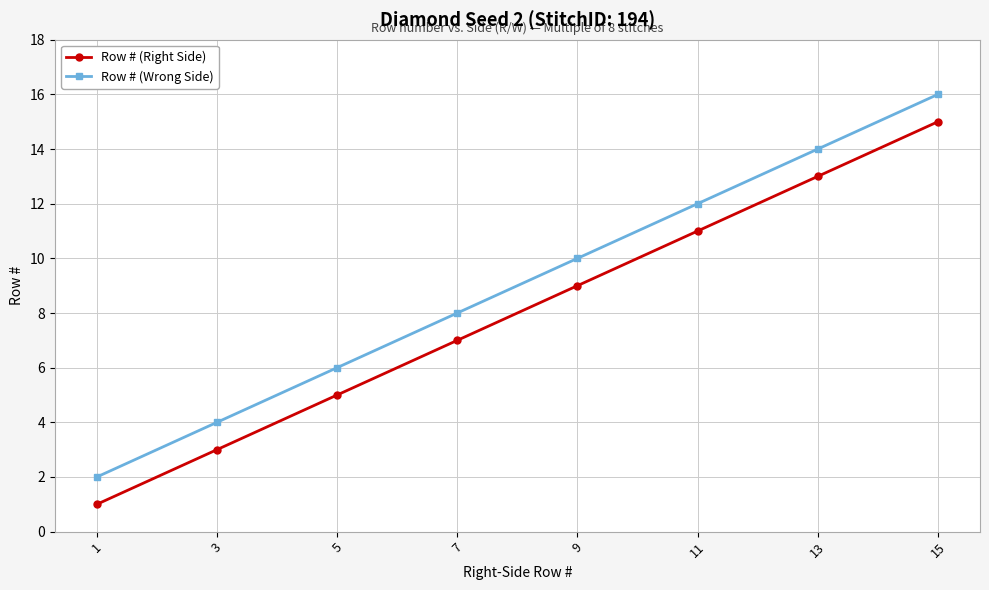

What is the sum of the Row # (Right Side) values at 11 and 5?

16